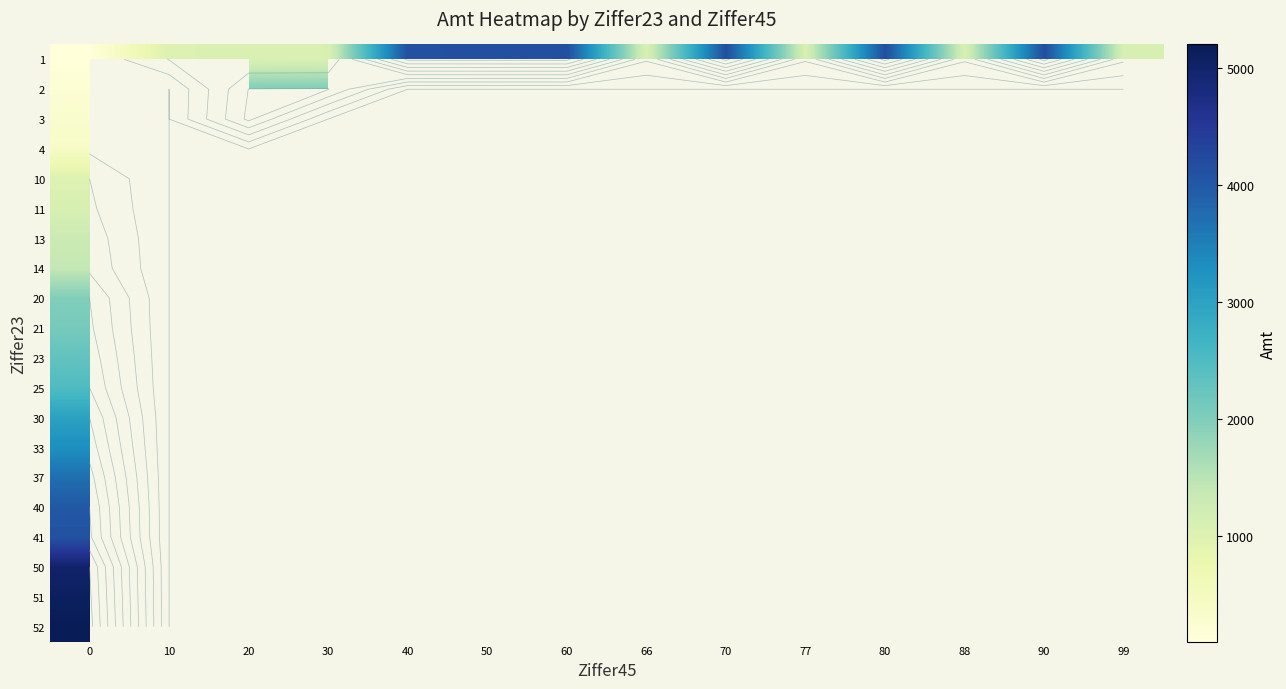

How many positive values does the 52 series have?

1